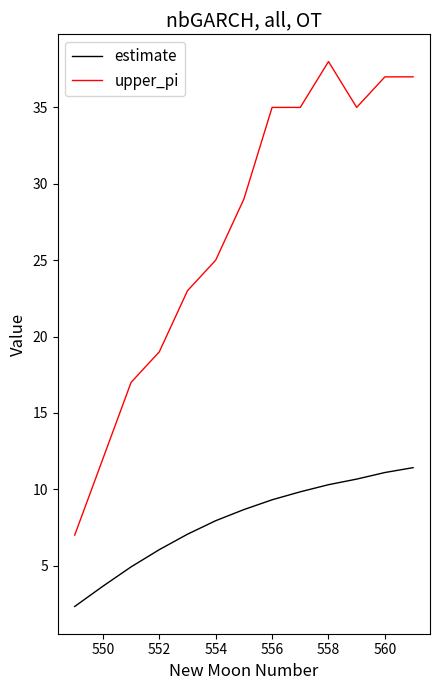

Reading left to right, extract all data points from this chart.

estimate: 2.3	3.7	4.9	6.0	7.1	7.9	8.7	9.3	9.8	10.3	10.7	11.1	11.4
upper_pi: 7.0	12.0	17.0	19.0	23.0	25.0	29.0	35.0	35.0	38.0	35.0	37.0	37.0